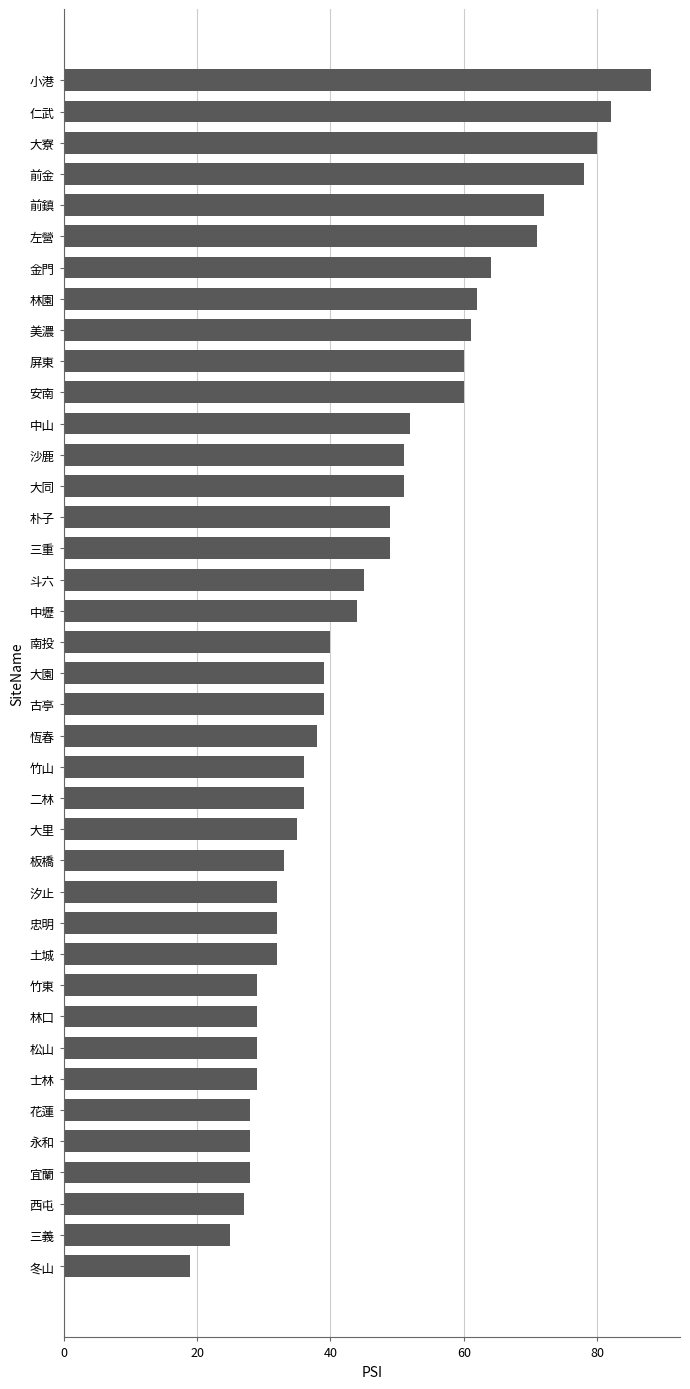

The chart shows a value of 61 at 美濃. True or false?

True